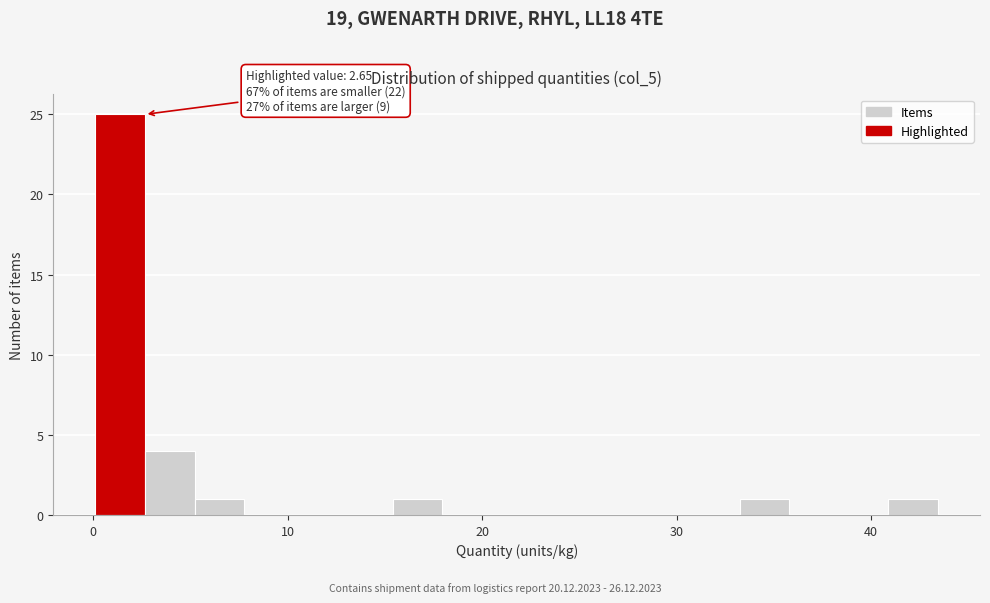

Read against the x-axis, roughly where is the centre of the tallest bar?

1